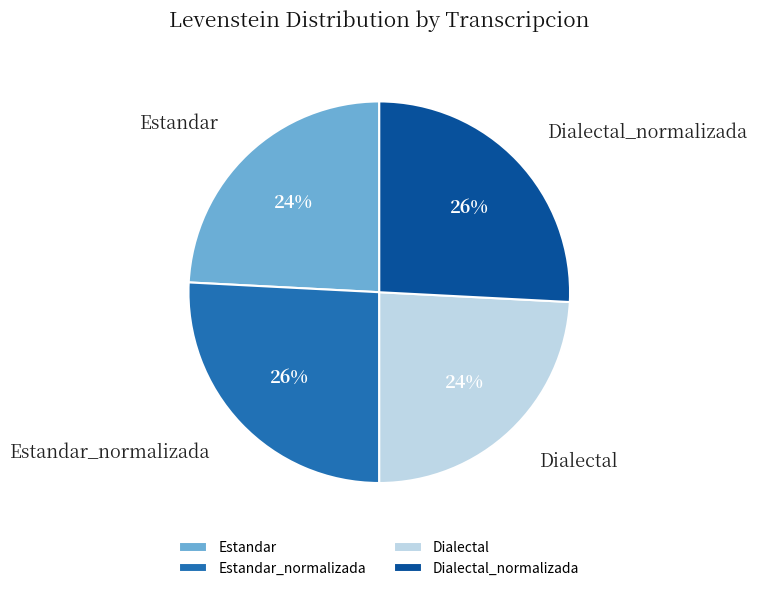

To the nearest percent, what is the average slice percentage?

25%